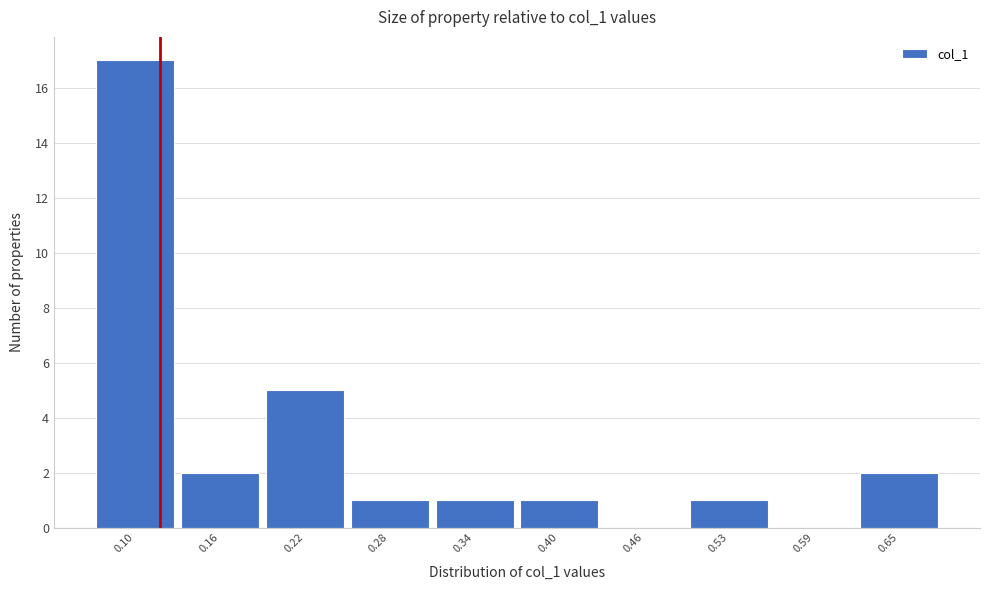

Reading left to right, list all the values displayed in this chart.

0.10=17	0.16=2	0.22=5	0.28=1	0.34=1	0.40=1	0.46=0	0.53=1	0.59=0	0.65=2